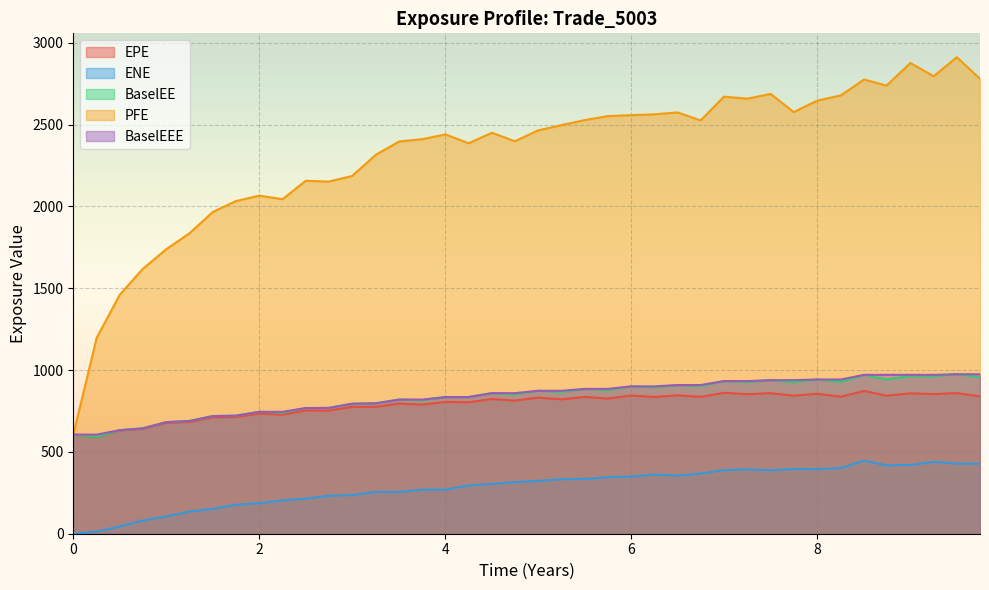

Which has a higher value, 3.25613 or 6.9986?

6.9986